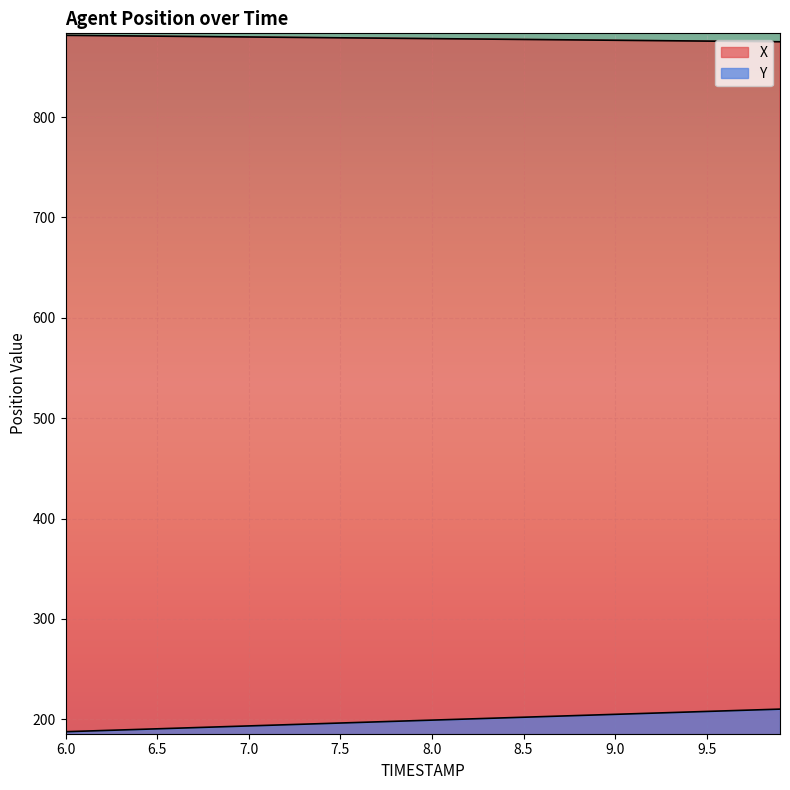

Rank the series by their average value, from highest to lowest.

X, Y